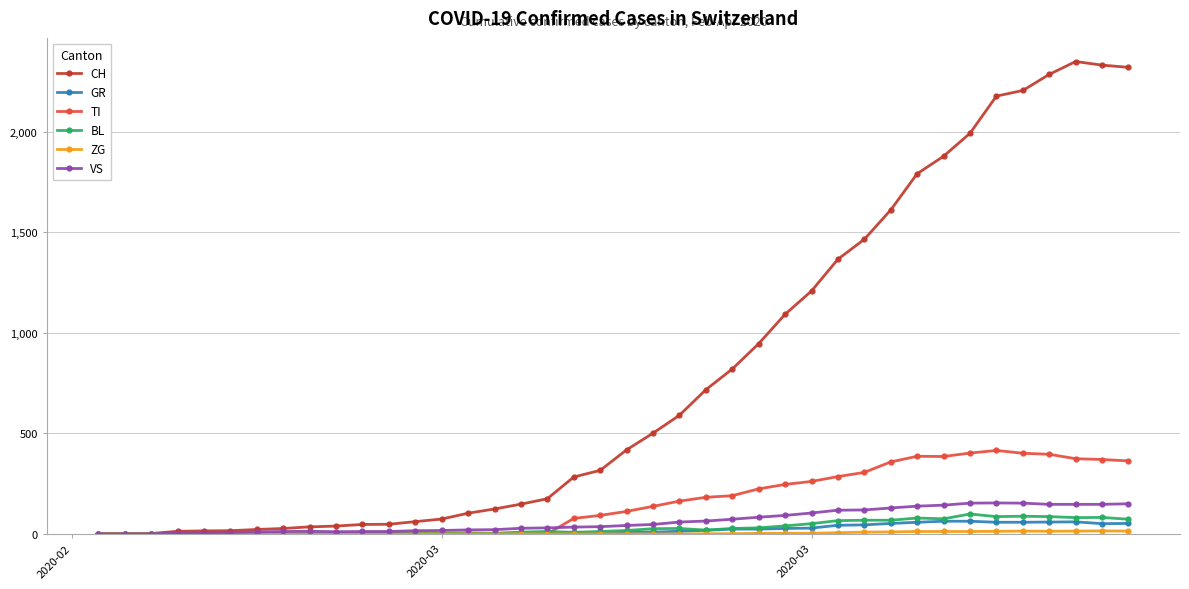

At how many categories does at least one series exceed 1842?

8